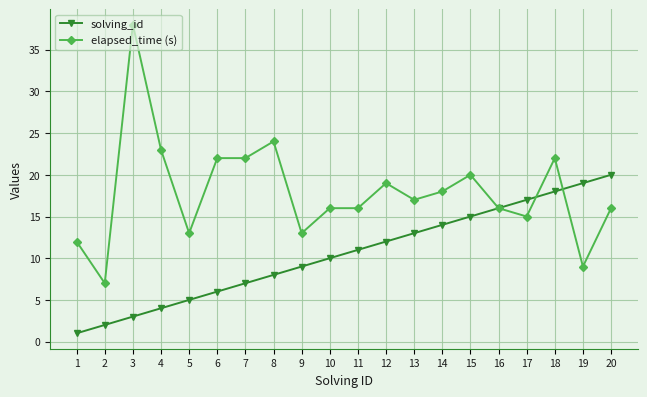

The value of elapsed_time (s) at 5 is 13. True or false?

True